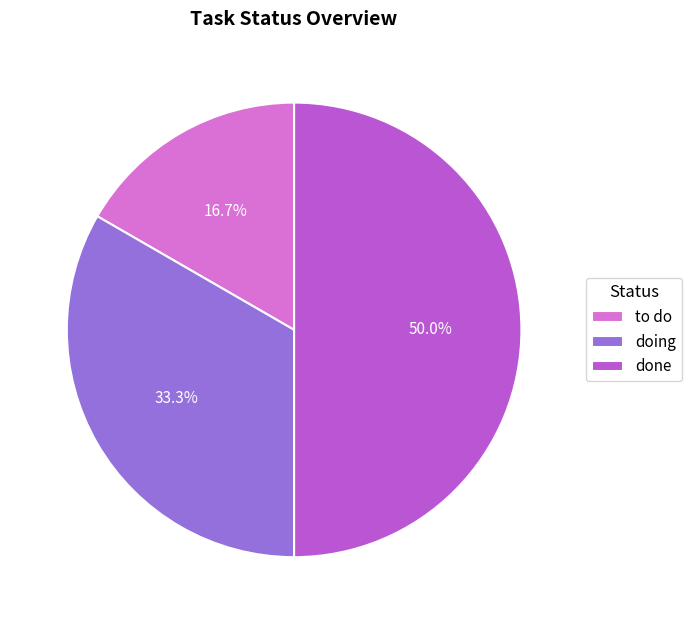

Is it true that done is 44% of the pie?

False